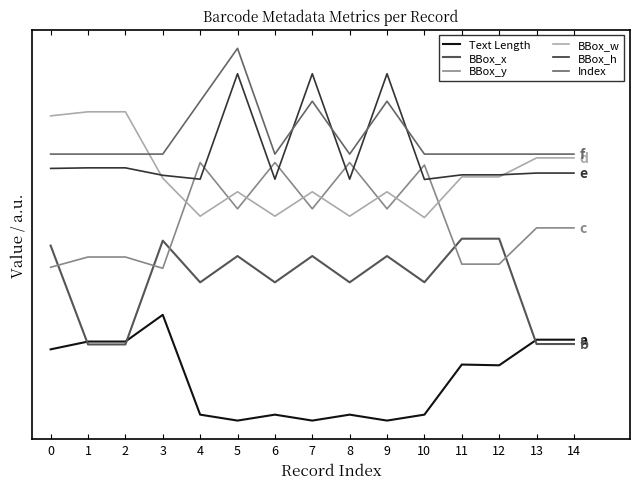

What is the approximate value of BBox_x at 0?

1.7